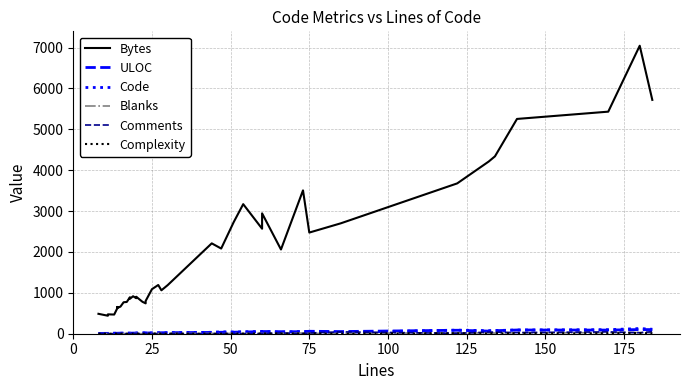

Reading left to right, list all the values displayed in this chart.

Bytes: 487	440	474	469	625	655	630	664	770	777	893	854	917	869	905	780	743	802	1090	1192	1062	1189	2211	2084	2734	3170	2569	2945	2061	3507	2475	2701	3678	4212	4340	5255	5433	7046	5721
ULOC: 8	9	9	12	12	12	12	14	13	14	14	14	15	16	15	19	20	18	19	23	24	25	32	36	38	41	52	54	50	49	60	53	85	64	74	91	89	102	101
Code: 7	8	8	11	11	11	11	13	12	13	13	13	14	15	14	22	19	17	18	21	23	24	35	47	41	48	54	56	37	56	48	32	88	75	78	91	99	127	110
Blanks: 1	3	3	2	3	3	3	2	4	4	5	5	5	5	6	0	4	6	7	6	5	6	9	0	10	6	6	4	9	17	9	7	24	17	17	22	26	28	24
Comments: 0	0	0	0	0	0	0	0	0	0	0	0	0	0	0	0	0	0	0	0	0	0	0	0	0	0	0	0	20	0	18	46	10	40	39	28	45	25	50
Complexity: 0	0	0	0	0	0	0	0	0	0	0	0	0	1	1	0	0	0	3	6	0	2	0	2	3	1	5	6	4	6	5	0	11	10	10	11	11	18	8